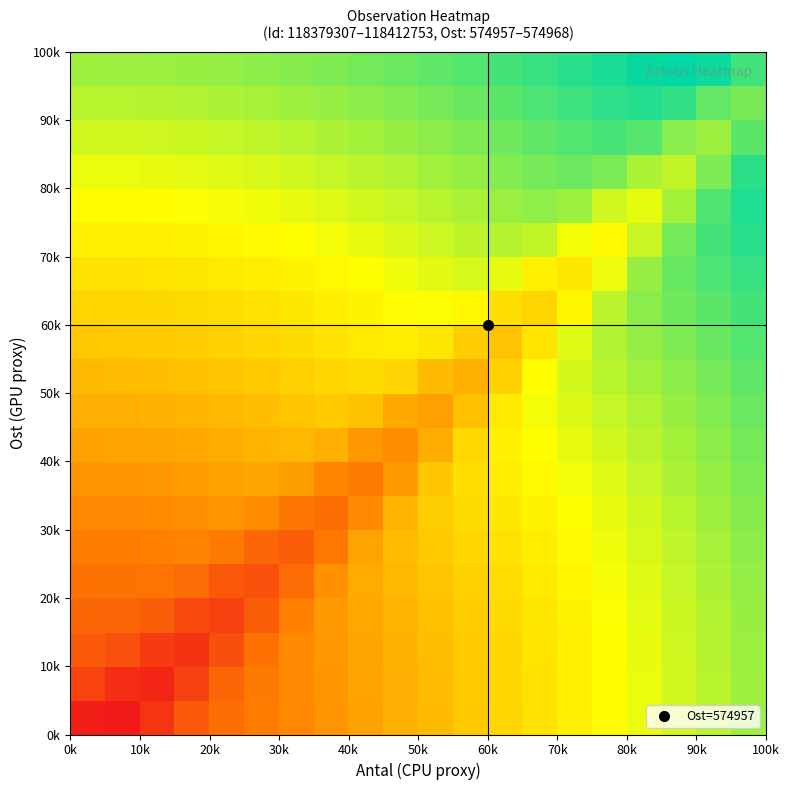

At how many categories does at least one series exceed 0?

20